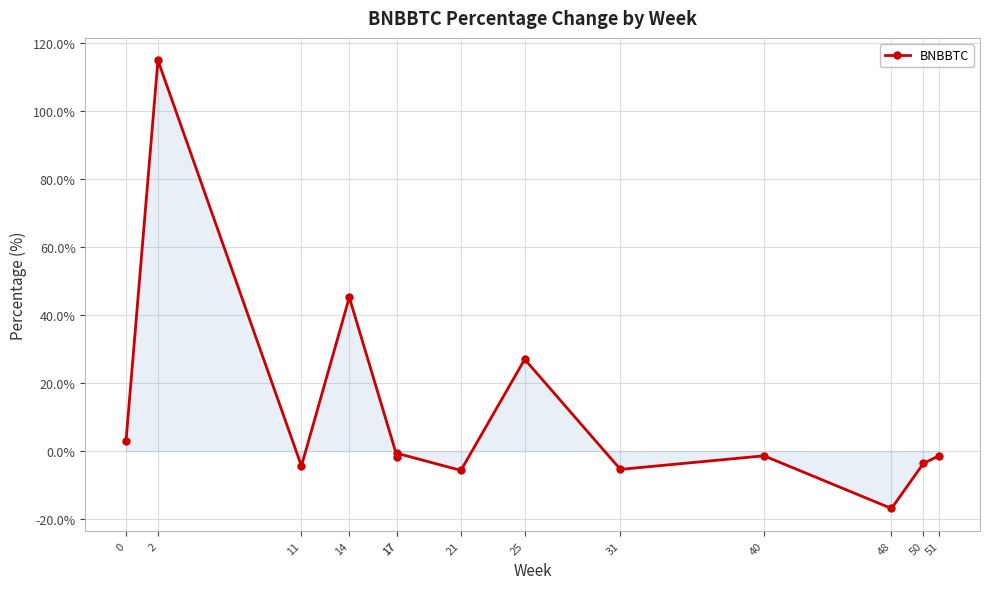

Which category has the lowest value across all series?

48